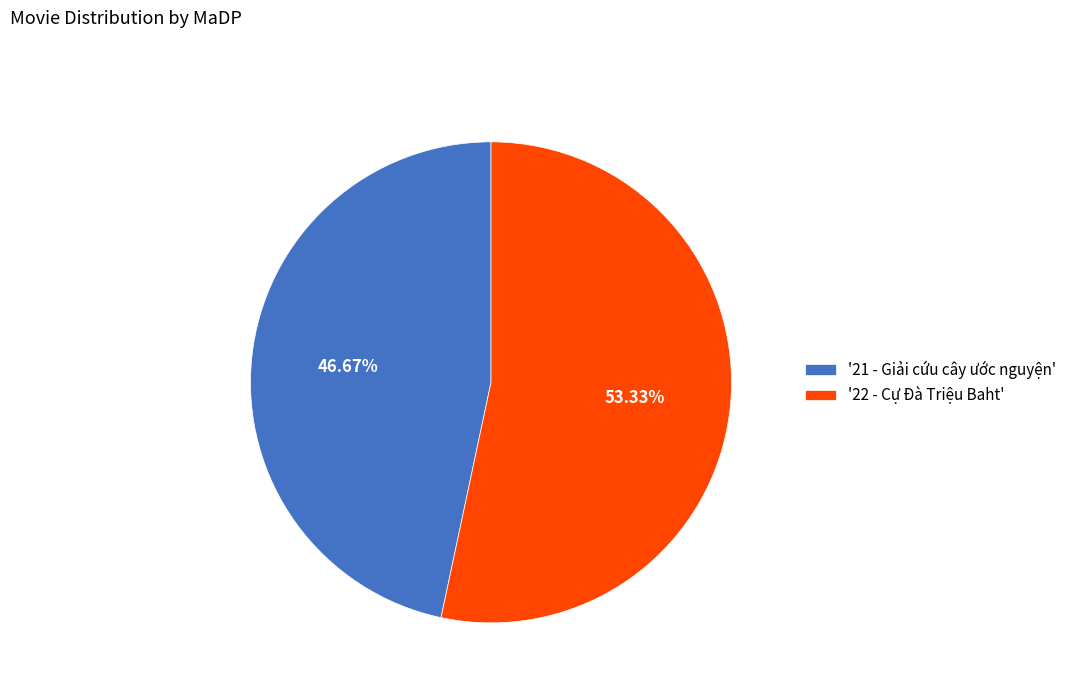

Approximately how many times larger is the value at '21 - Giải cứu cây ước nguyện' compared to '22 - Cự Đà Triệu Baht'?

0.9